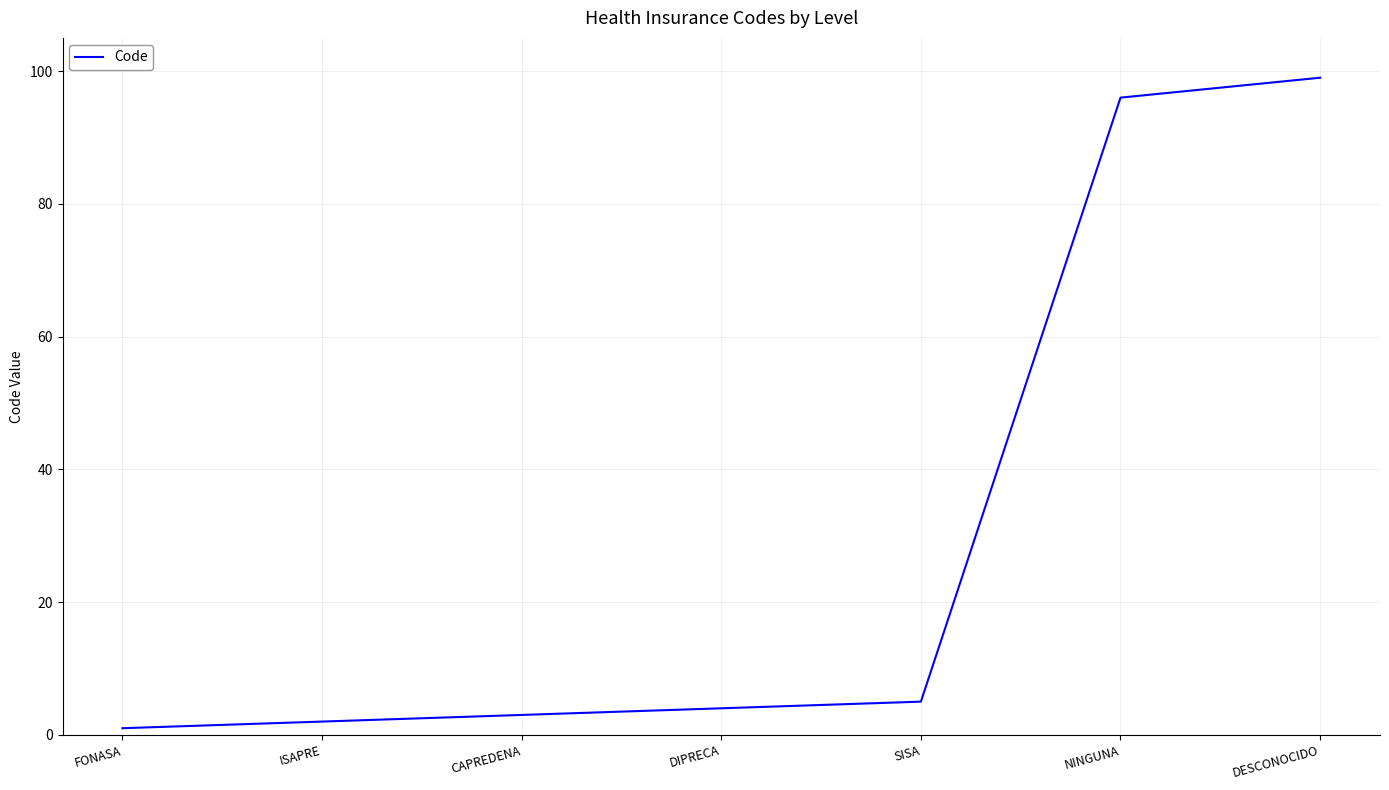

What is the smallest value displayed?

1